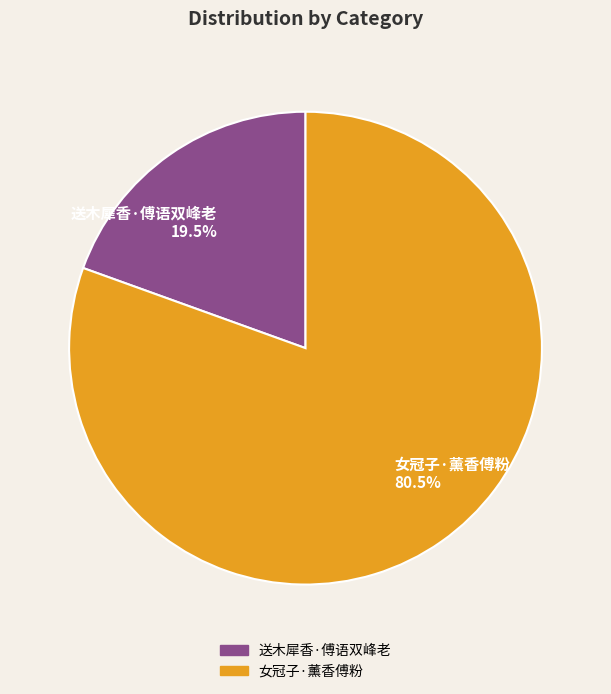

What is the ratio of the value at 女冠子·薰香傅粉 80.5% to the value at 送木犀香·傅语双峰老 19.5%?

4.1